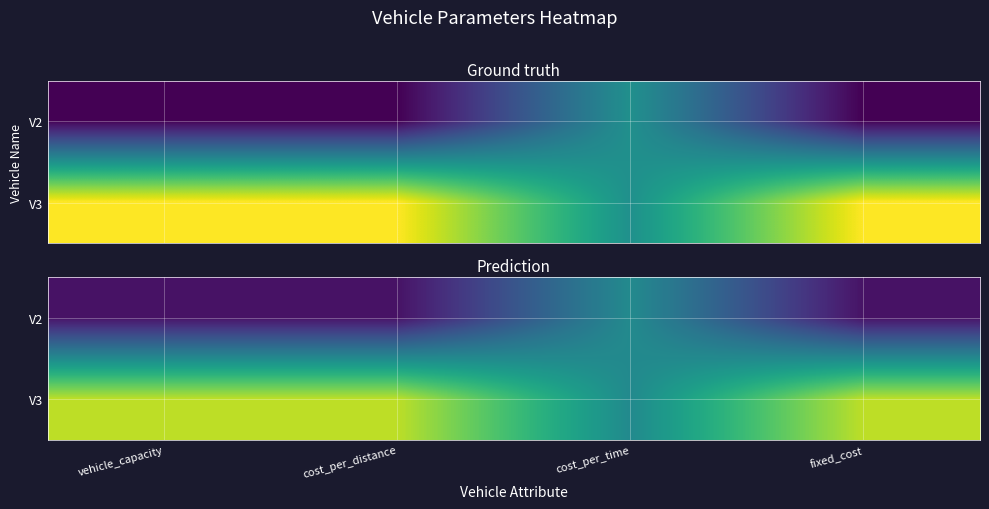

Is the value of V3 at cost_per_time greater than the value of V2 at cost_per_time?

No